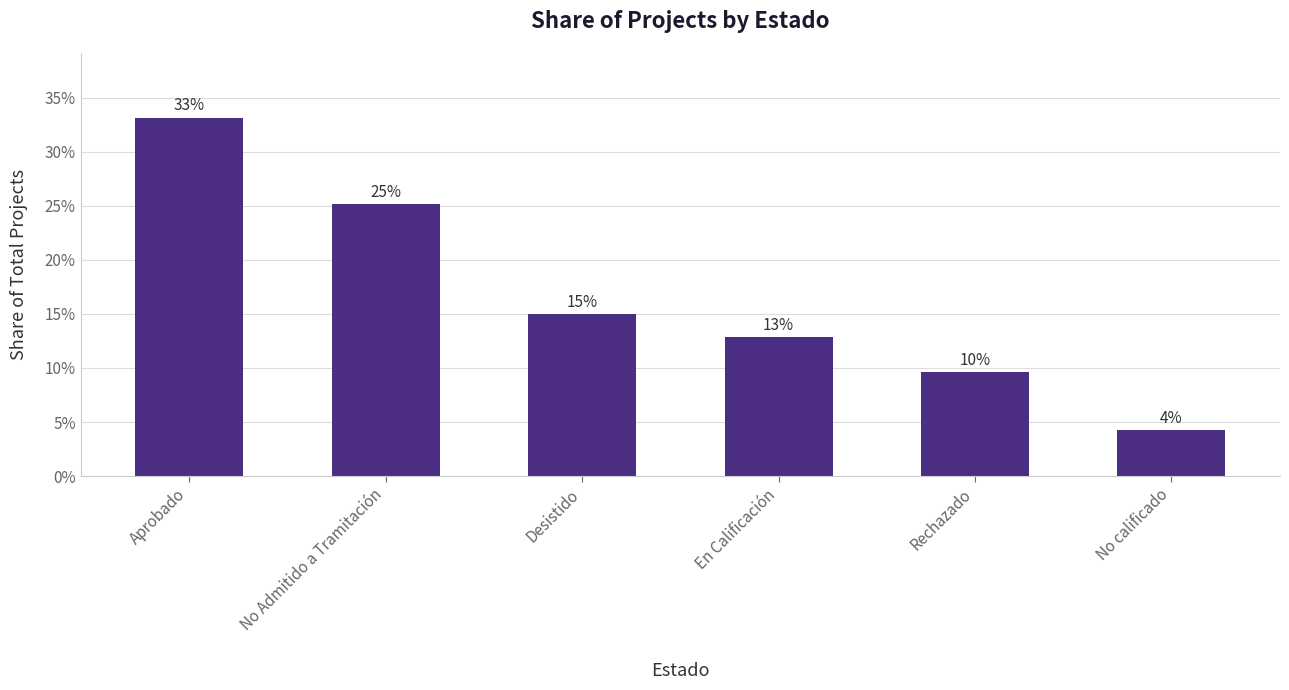

Count the values in the range 0 to 1.

6